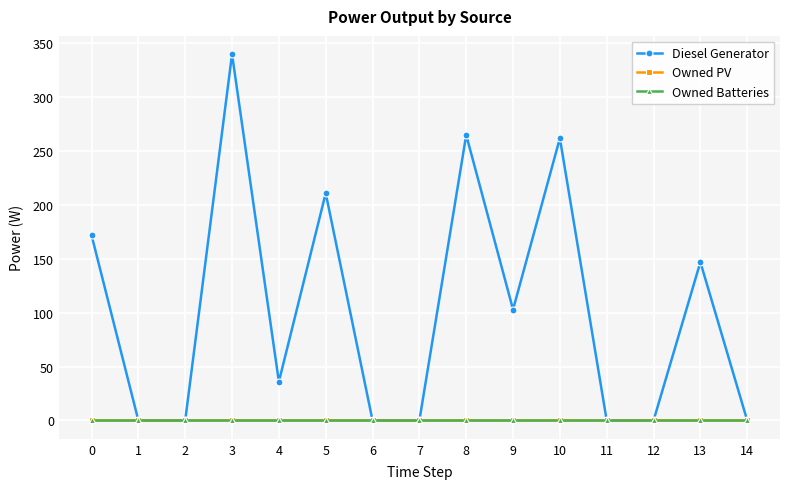

Which series has the largest total across all categories?

Diesel Generator